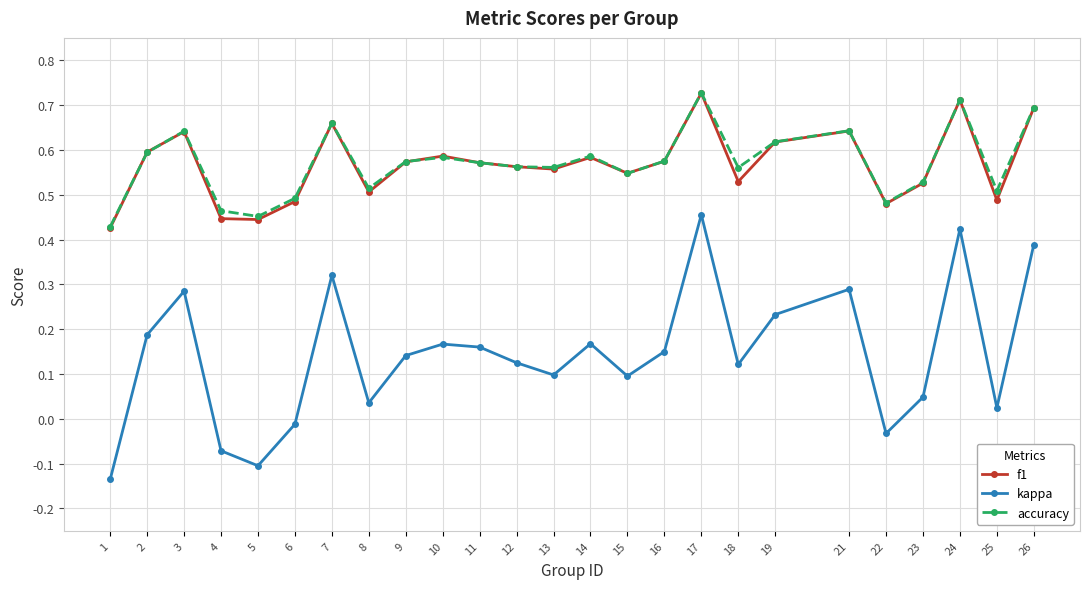

Which series changed the most between 4 and 10?

kappa